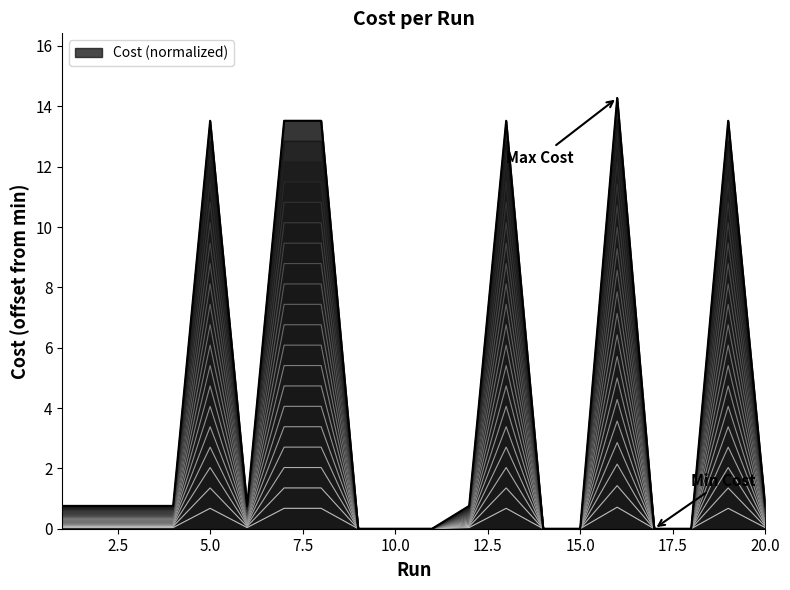

What is the value of the 5th point from the left?

13.5